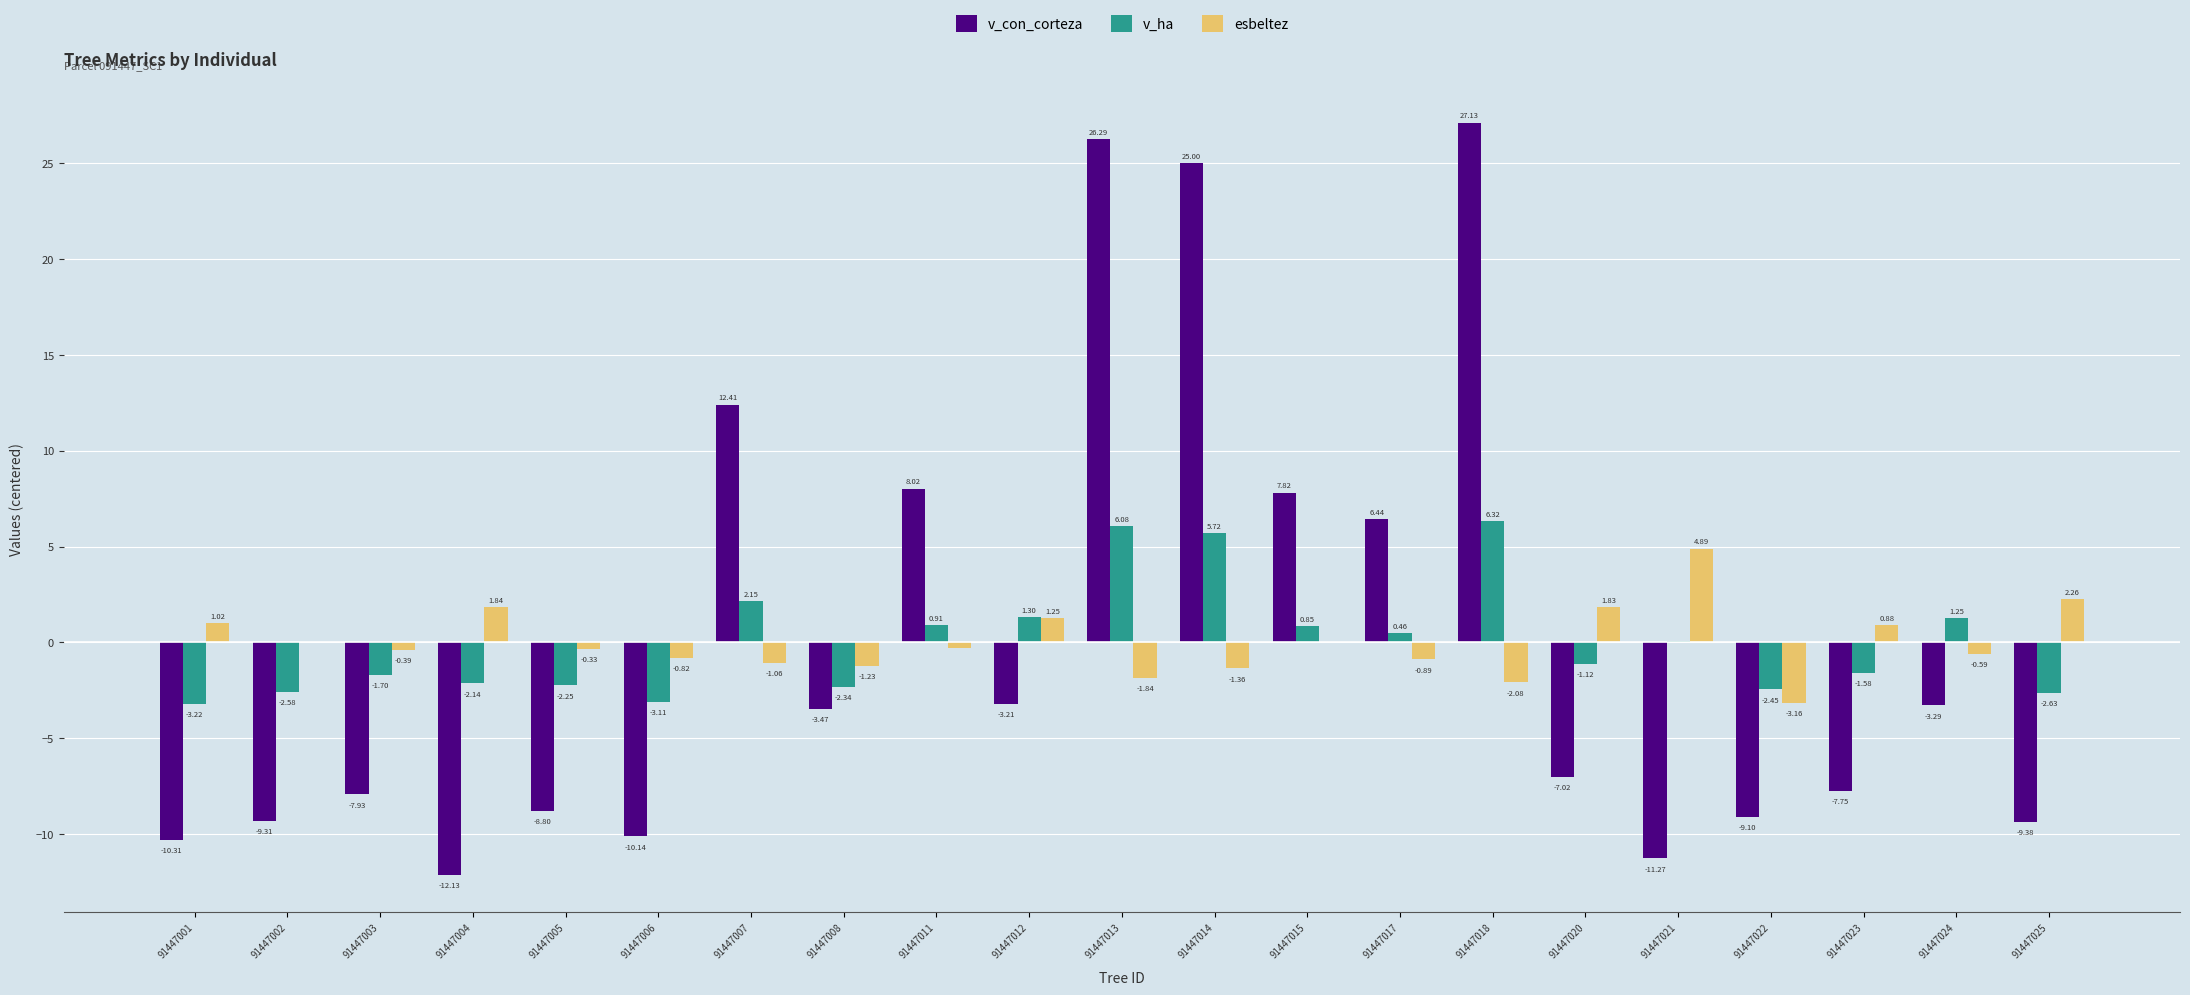

Is the value of v_con_corteza at 91447018 greater than the value of esbeltez at 91447021?

Yes